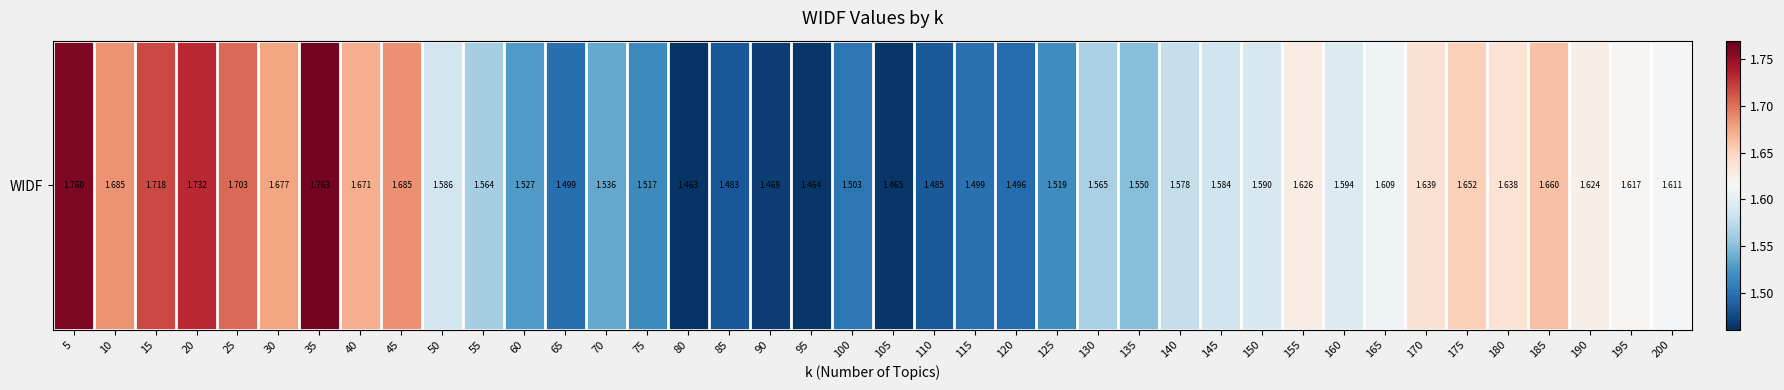

What is the difference between the values at 175 and 130?

0.1